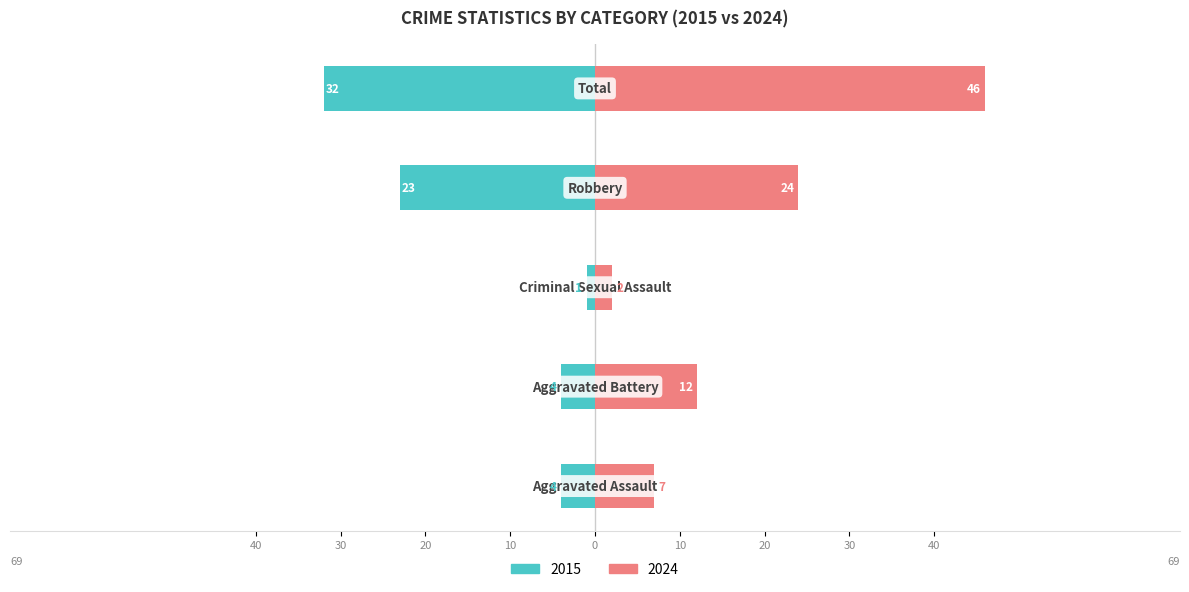

Which has a higher value, Total or Robbery?

Total